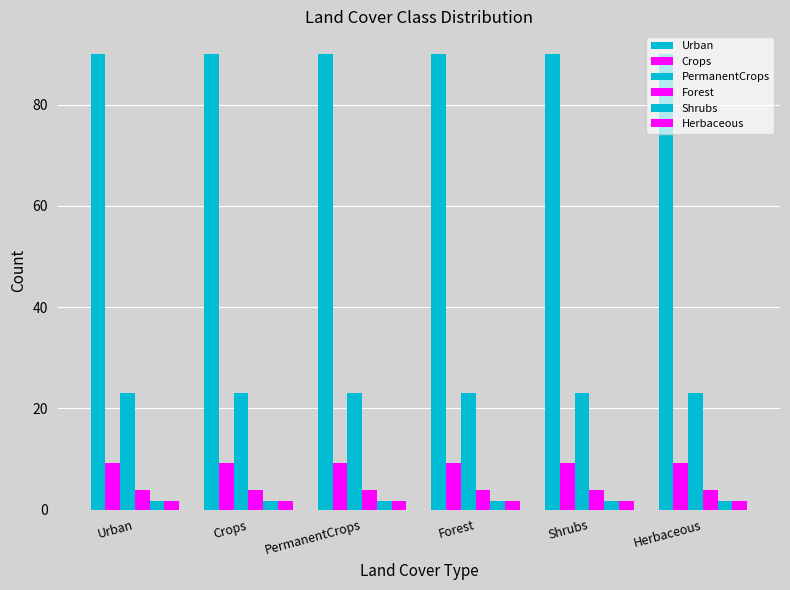

How many groups of bars are there?

6